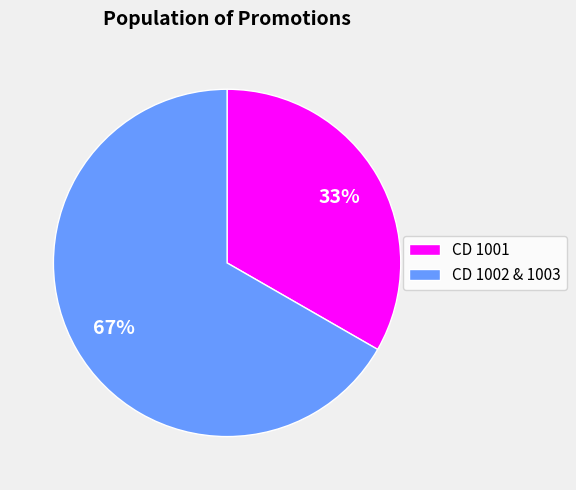

Count the number of slices in the pie.

2